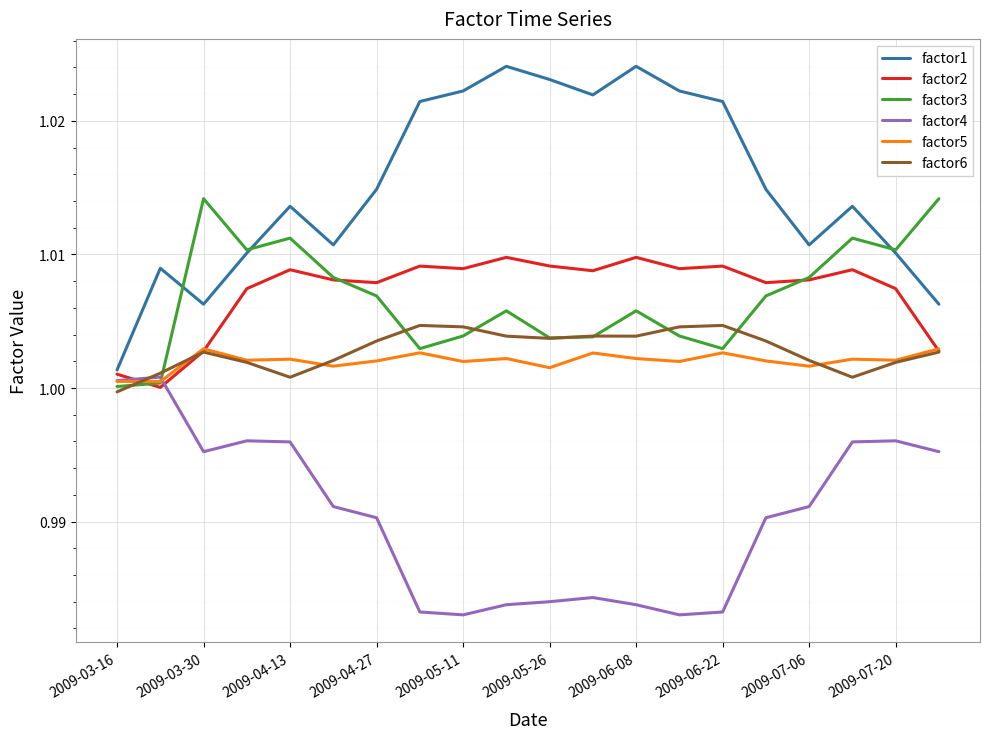

Which series has the largest total across all categories?

factor1